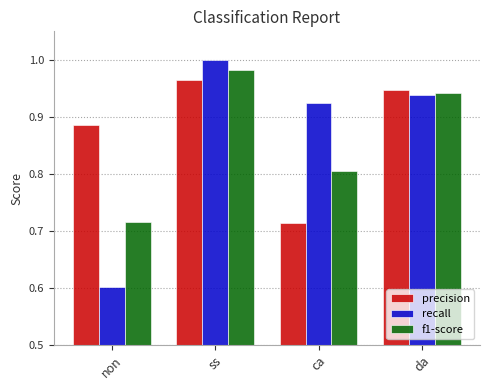

What position from the left is ss?

2